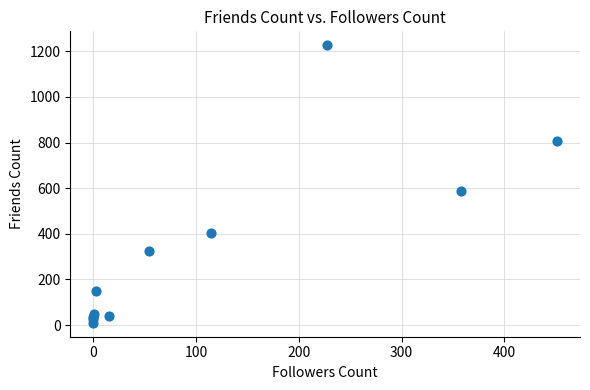

What Y value in the scatter plot is closest to 618?

588